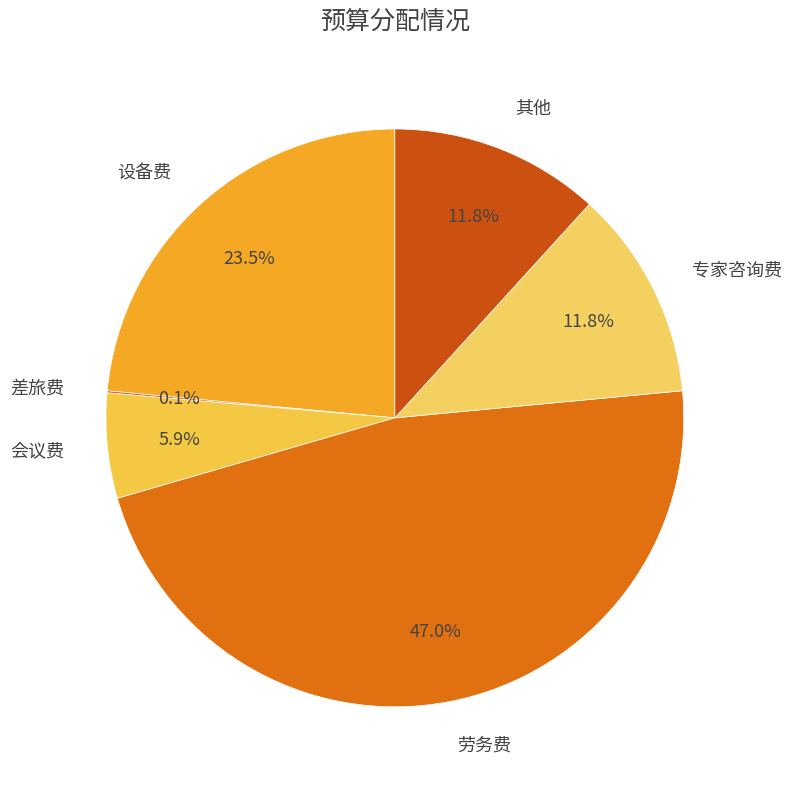

Which has a higher value, 专家咨询费 or 会议费?

专家咨询费